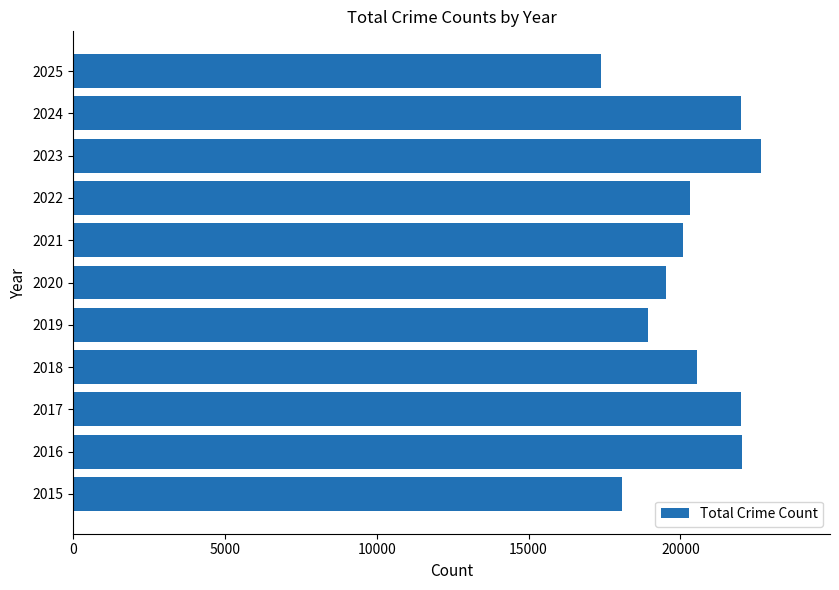

True or false: the data shows 11345 at 2025.

False